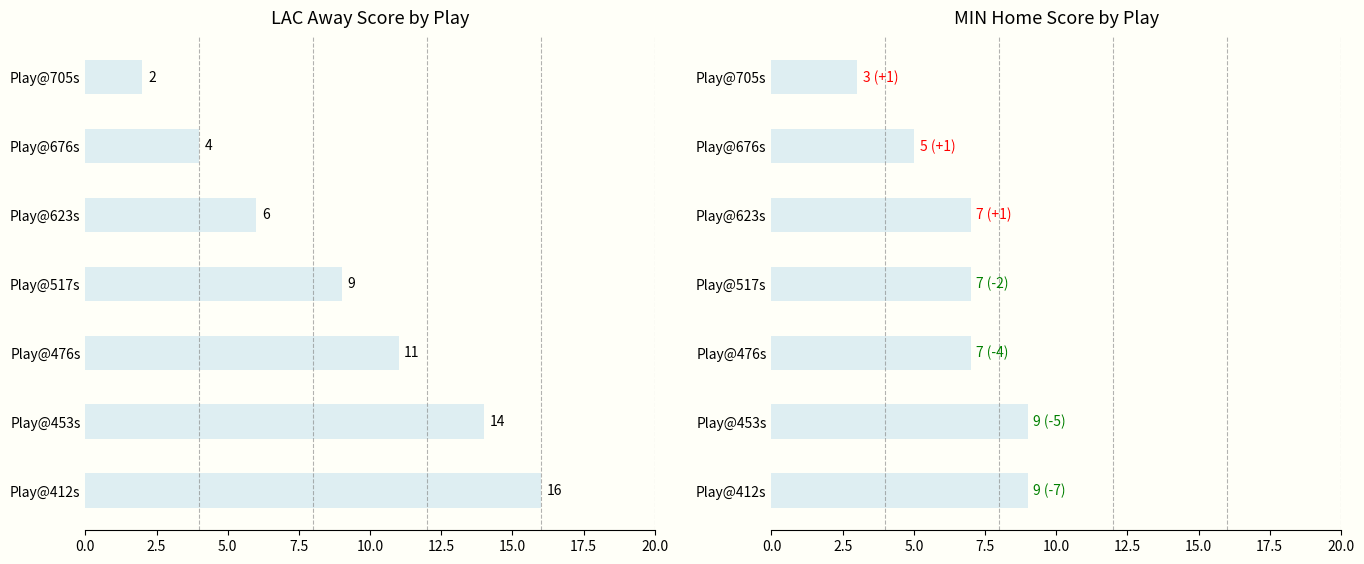

How many MIN HomeScore values are between 5 and 9?

6